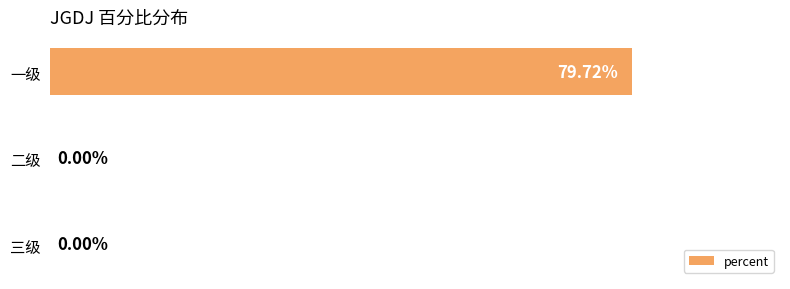

Does the chart contain stacked bars?

No